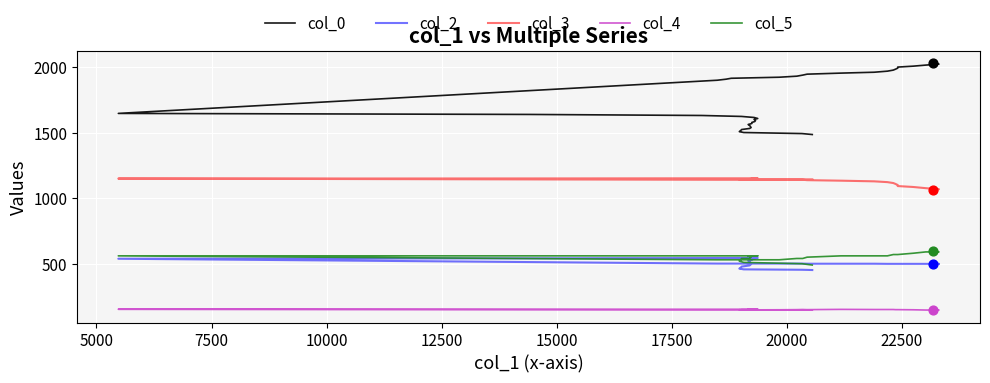

Which series has the largest total across all categories?

col_0